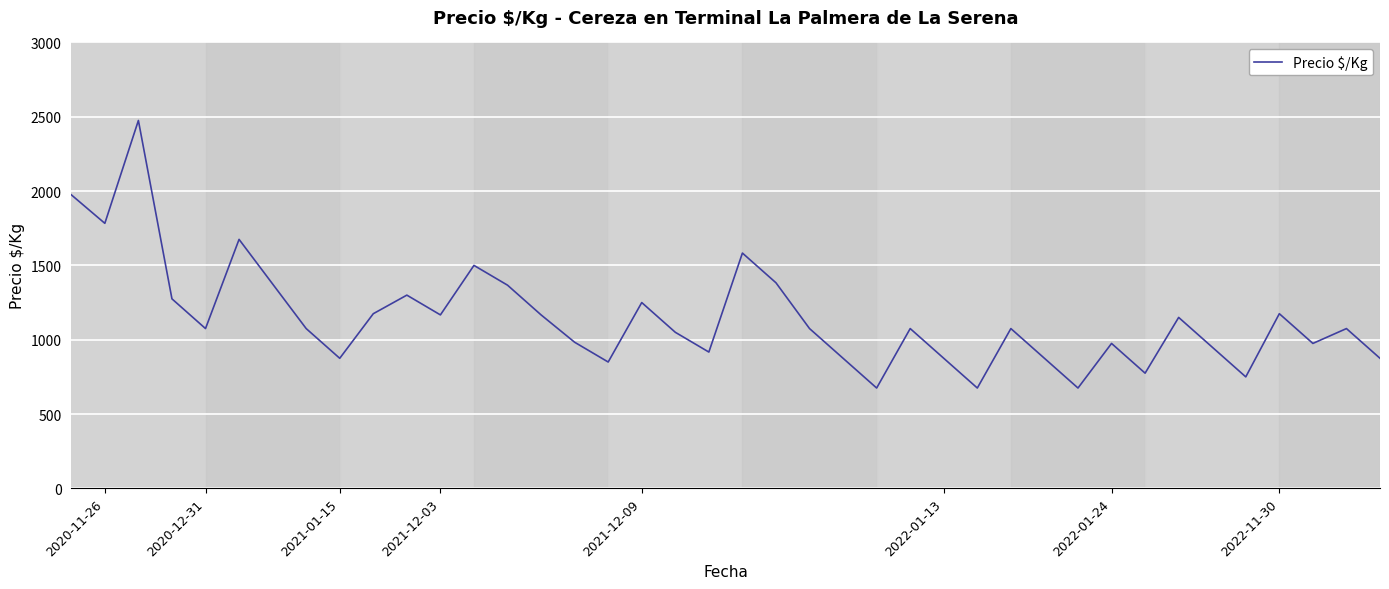

What is the minimum value shown in the chart?

675